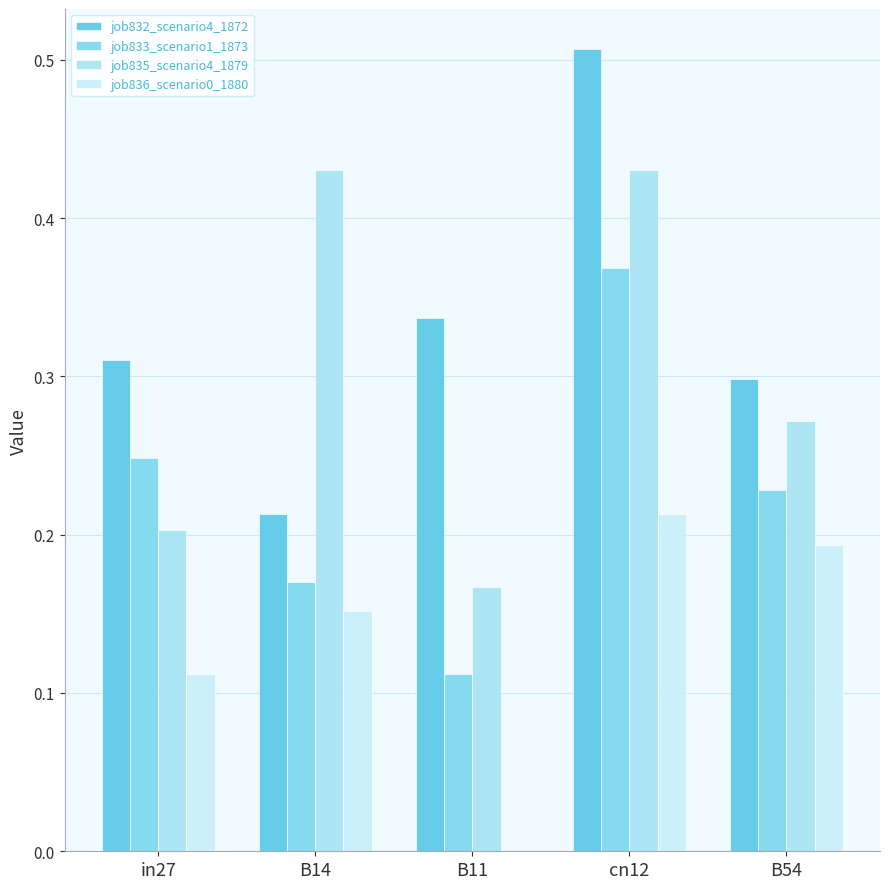

How many categories are shown in the chart?

5